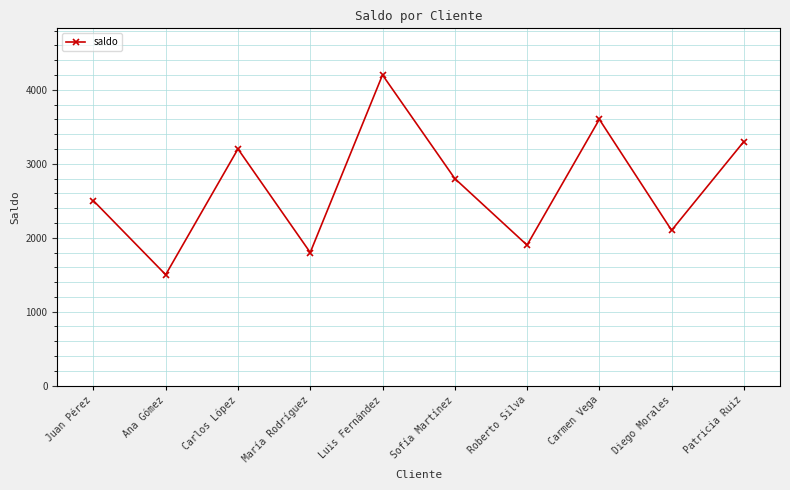

What is the maximum value shown in the chart?

4200